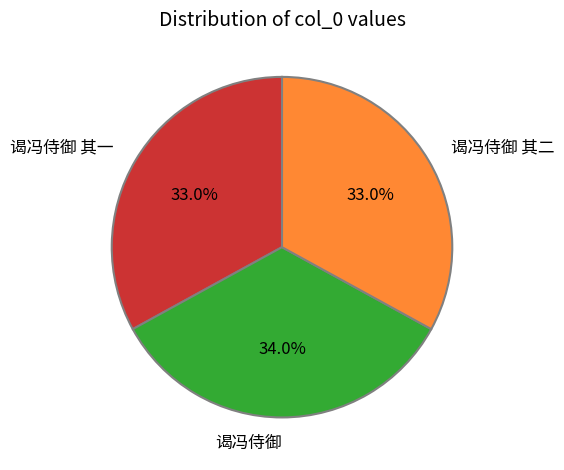

True or false: 谒冯侍御 其一 accounts for 47% of the total.

False